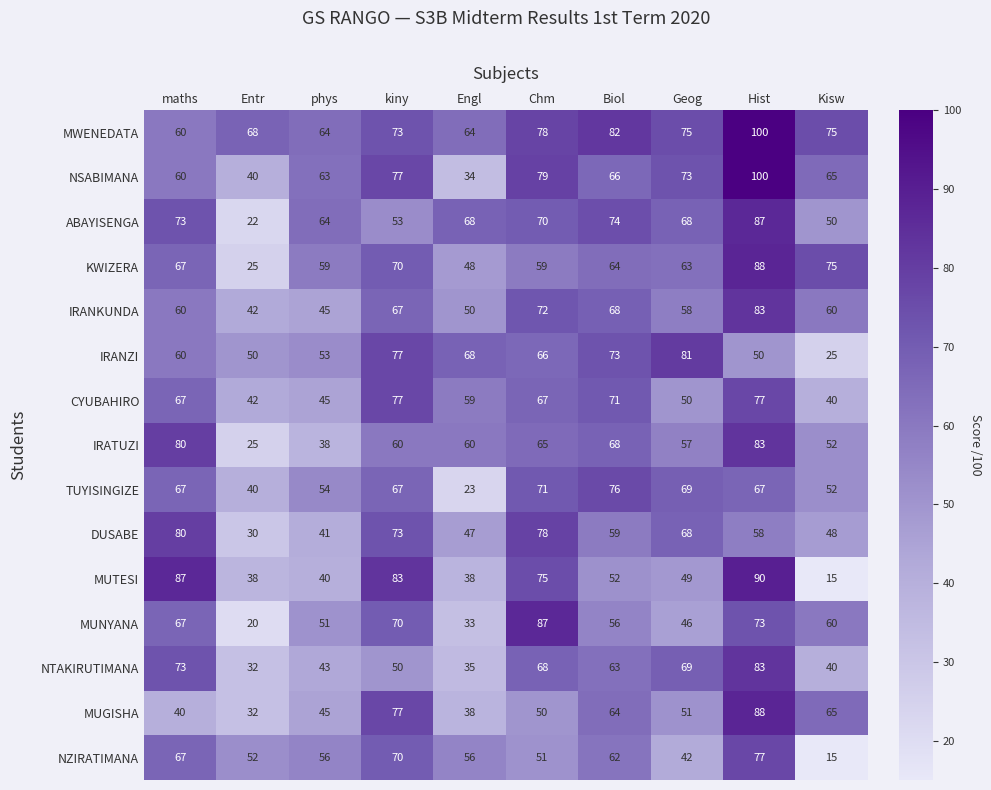

Is it true that MUTESI equals 29 at Biol?

False